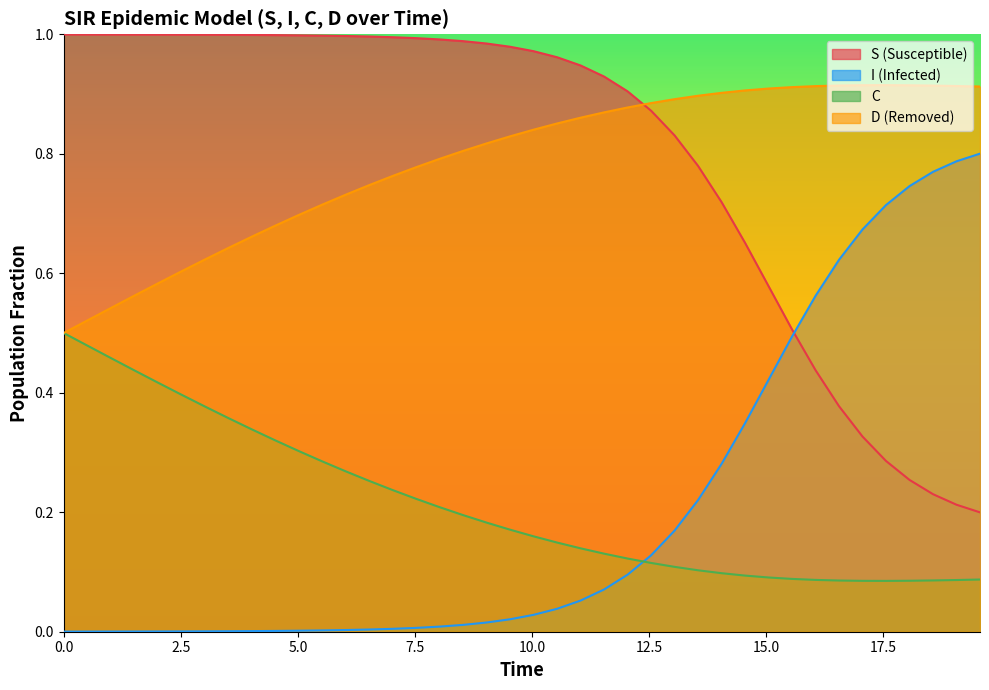

What is the value of the D point at the 25th from the left?

0.9